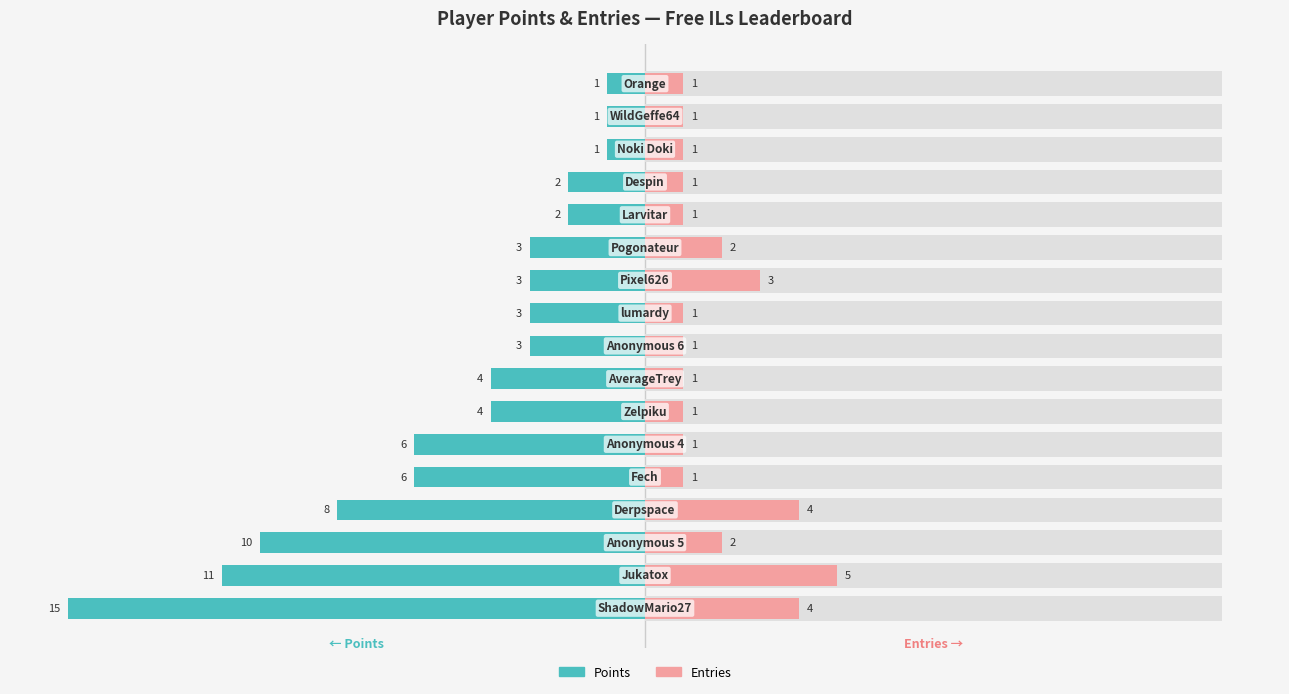

How many groups of bars are there?

17